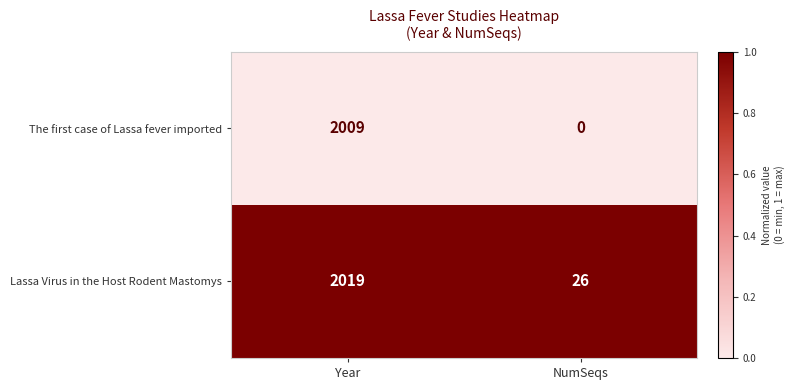

What is the spread (max minus min) of values at NumSeqs?

26